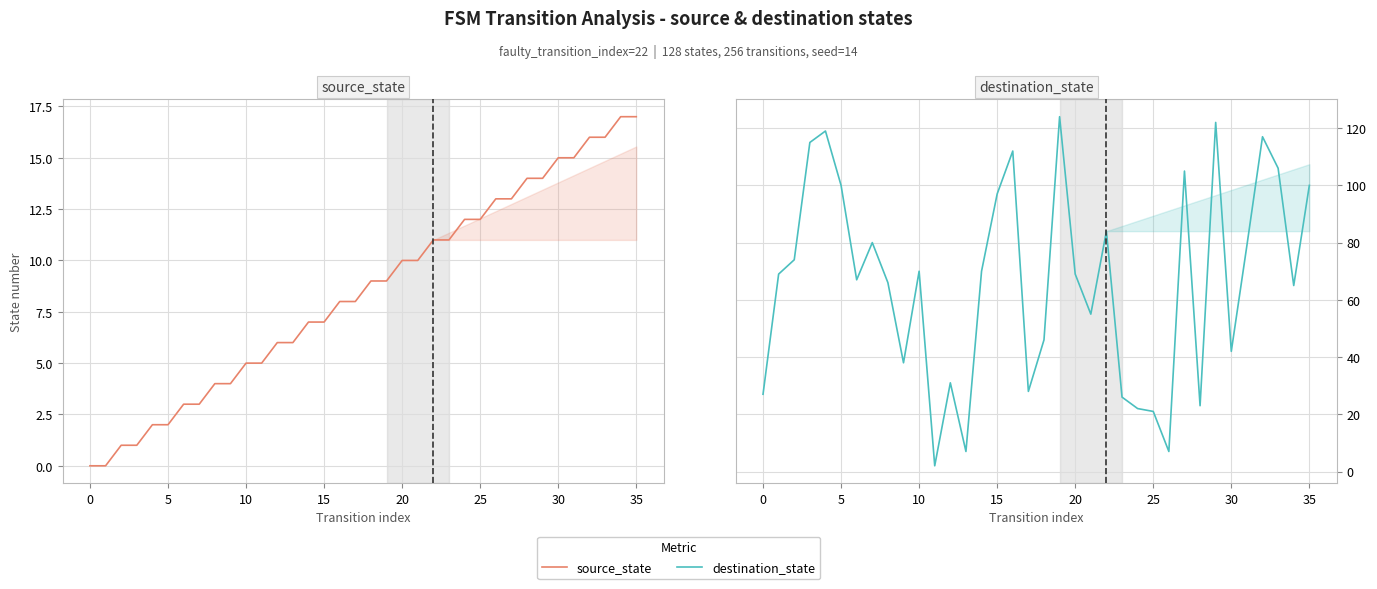

List the series in order of their peak value, lowest first.

source_state, destination_state